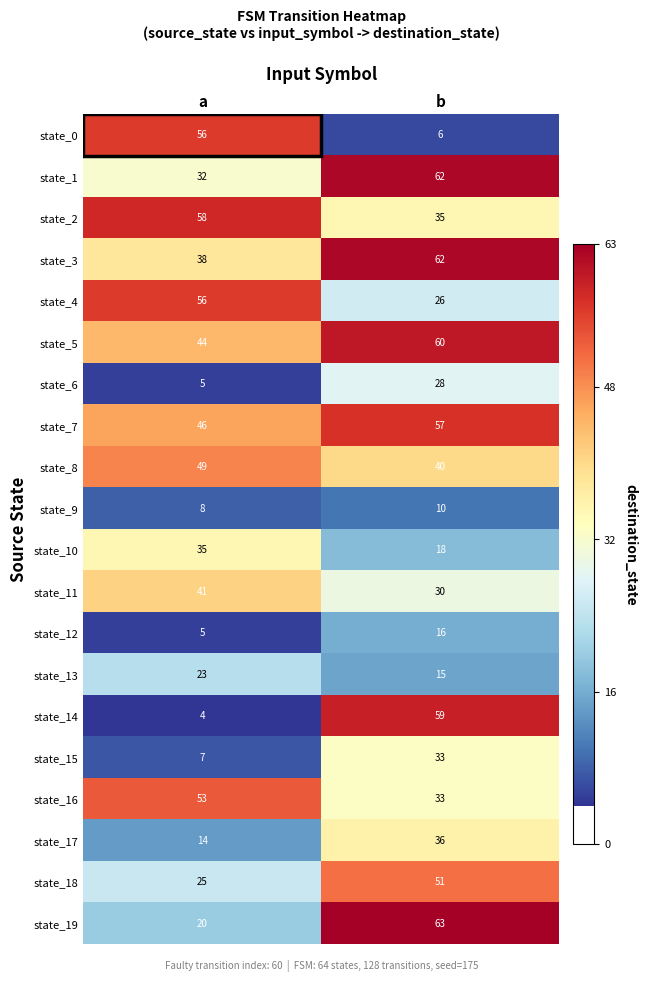

What is the difference between the highest and lowest values at b?

57